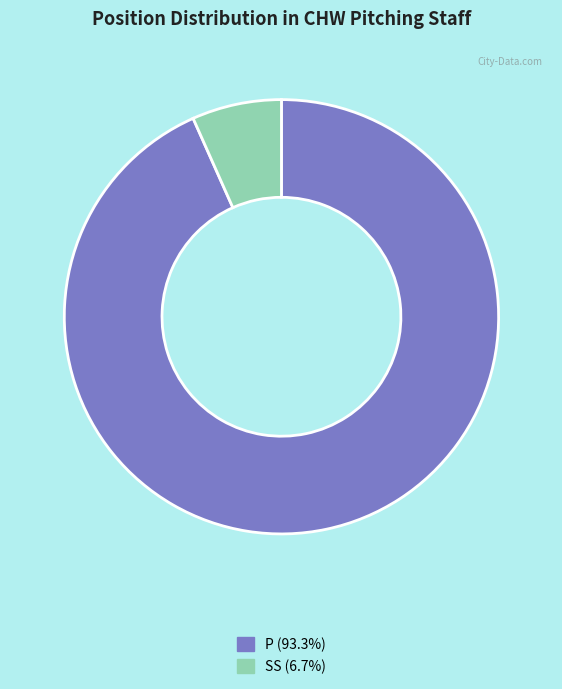

Does any single category account for the majority?

Yes